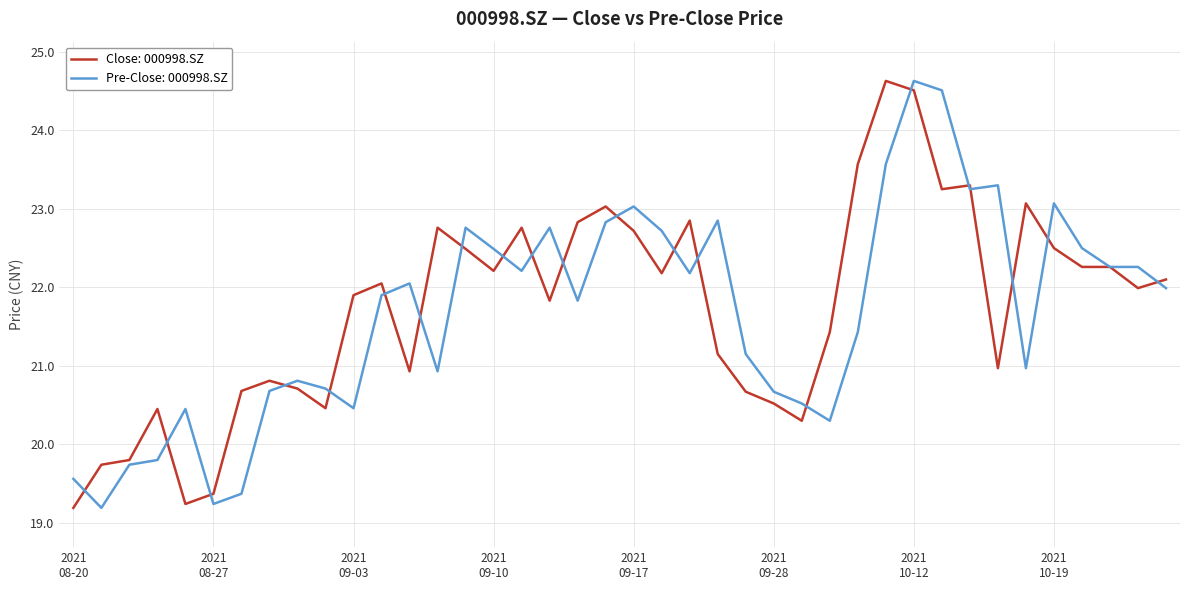

What is the smallest value displayed?

19.2